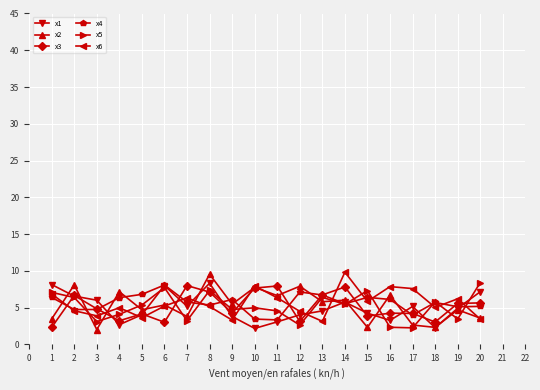

How many distinct data groups are displayed?

6